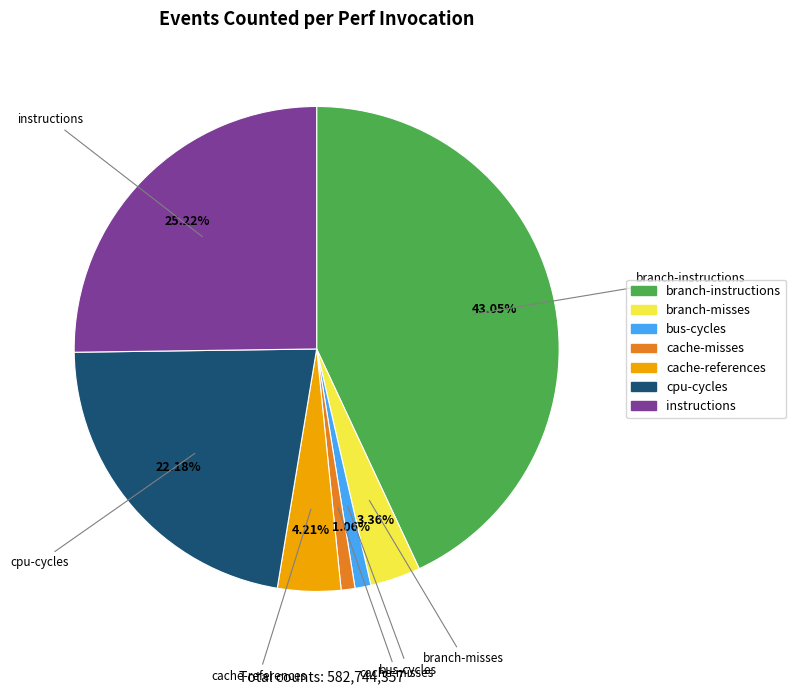

To the nearest percent, what is the average slice percentage?

14%